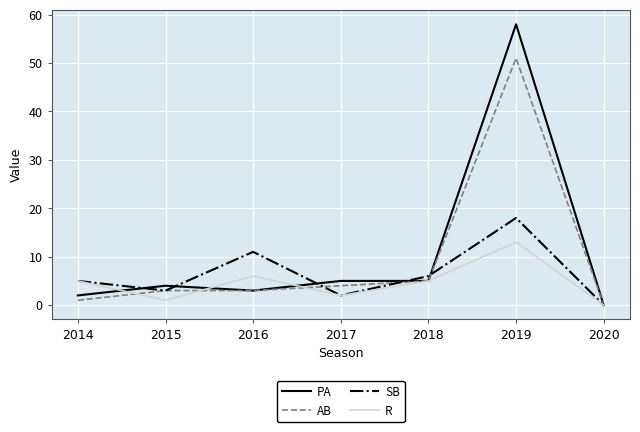

What is the average value of the SB series?

6